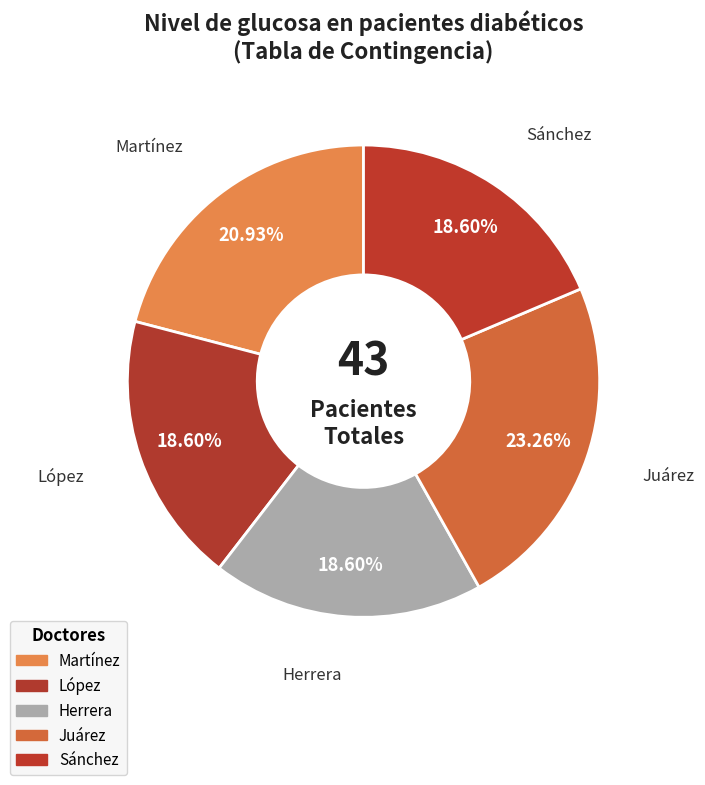

To the nearest percent, what percentage of the pie is Sánchez?

19%